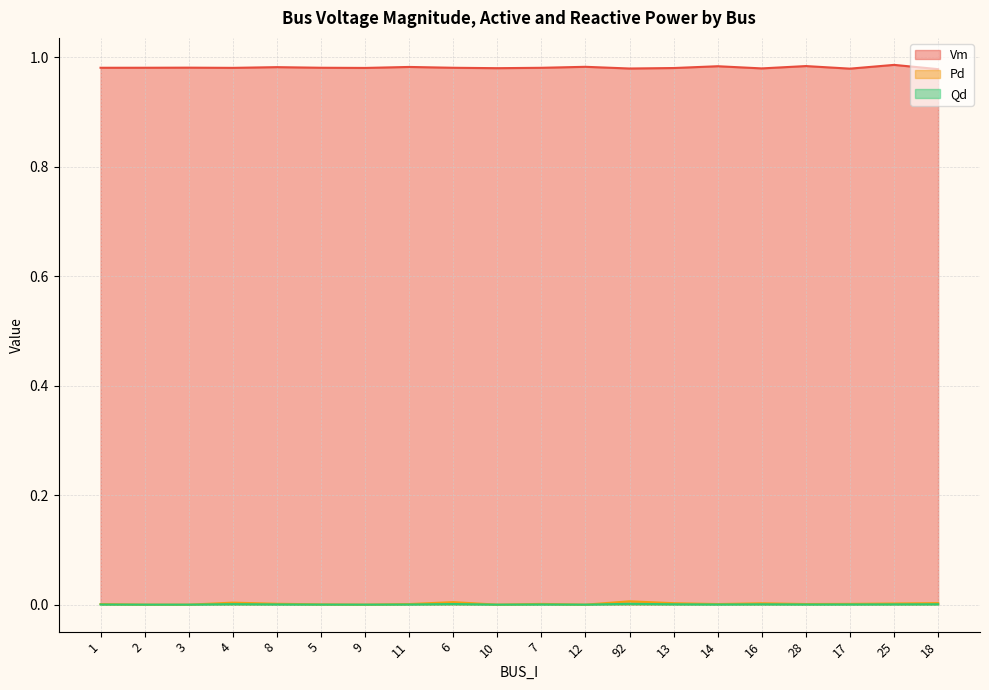

Is the value of Qd at 14 greater than the value of Pd at 13?

No